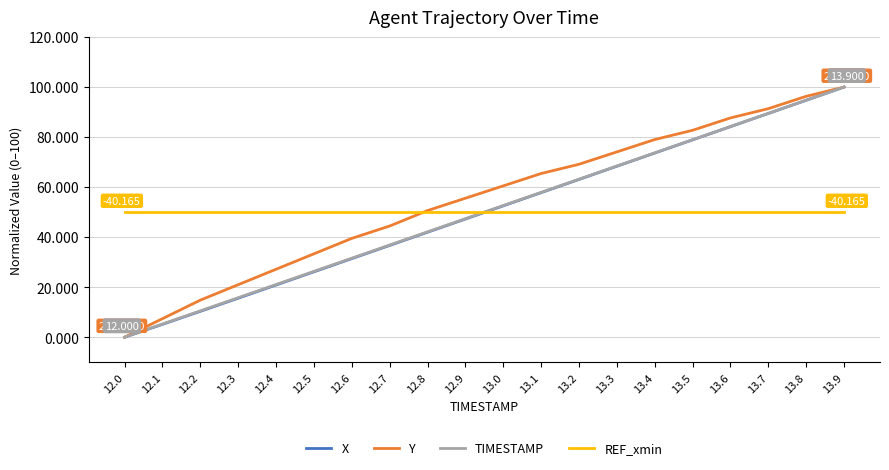

True or false: X and Y intersect in this chart.

False